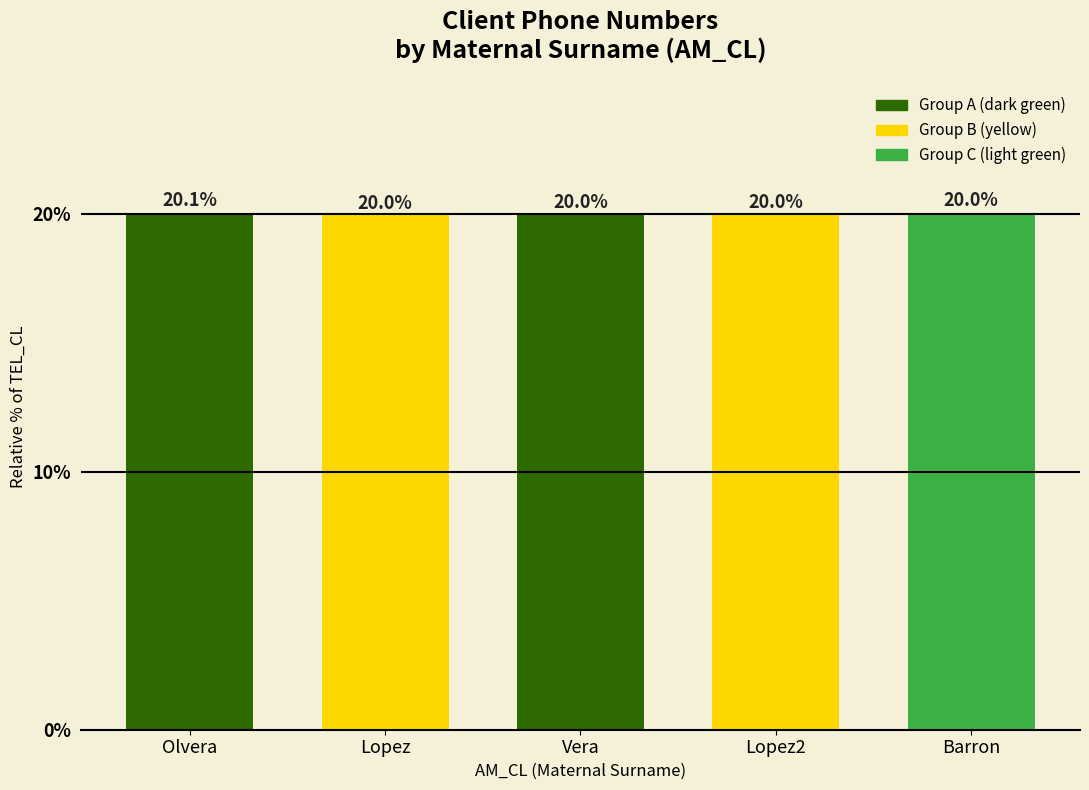

How many values are between 19 and 20?

3